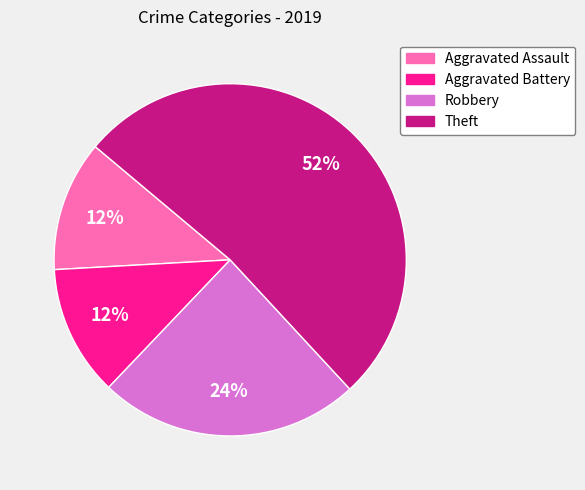

What is the majority slice?

Theft